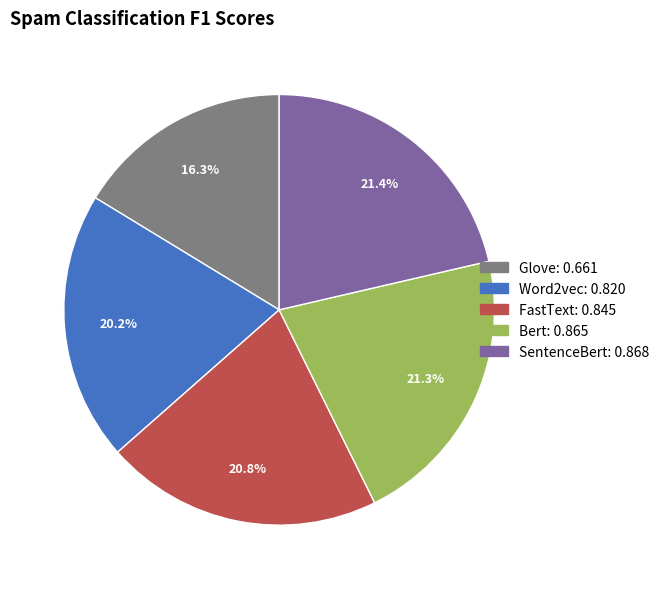

Between Glove and FastText, which is larger?

FastText